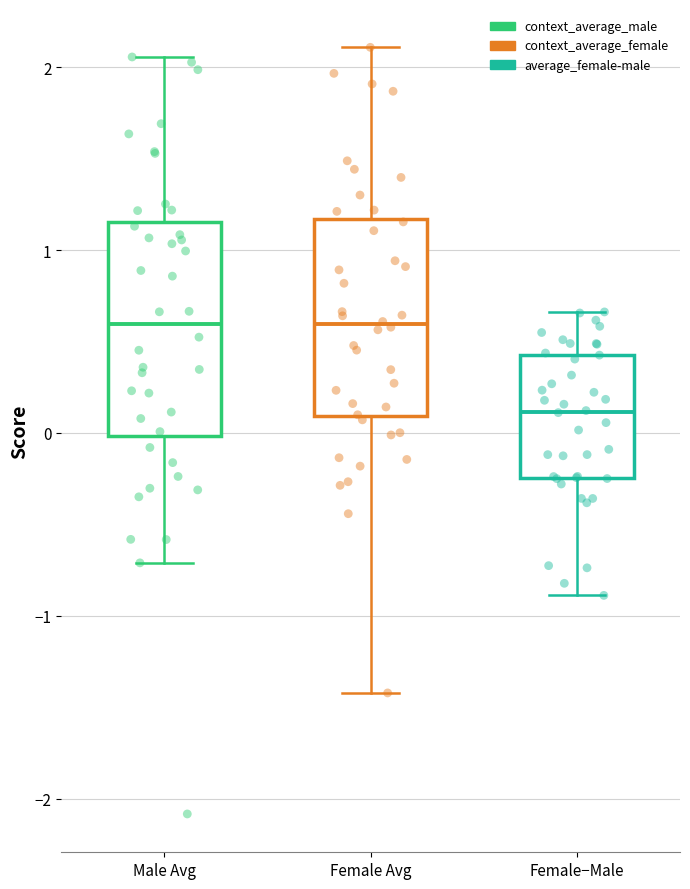

Where does the upper whisker of the box for Male Avg end on the y-axis? The values are not printed on the chart, so give them approximately, as read against the axis.

2.1